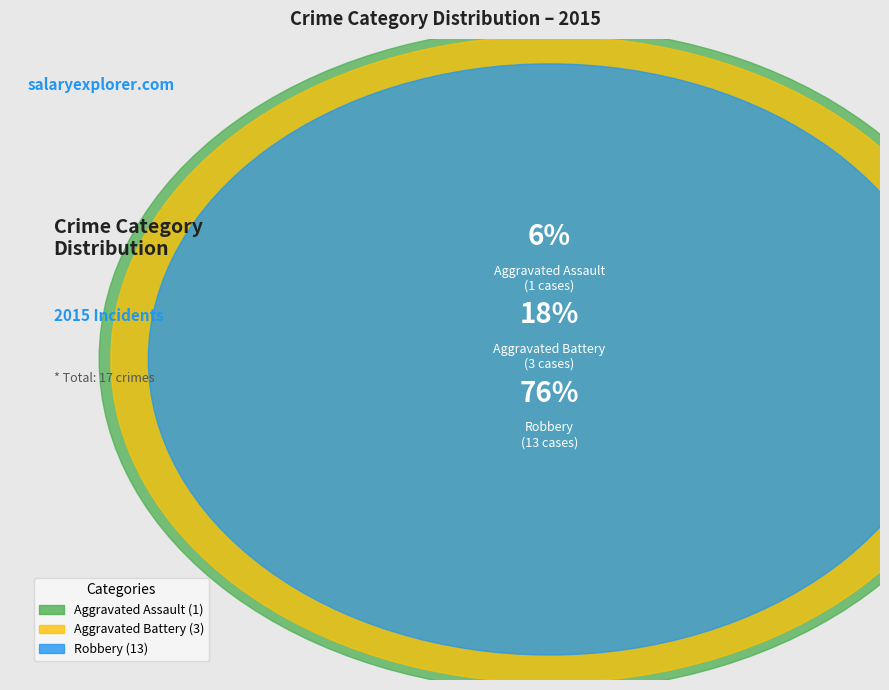

To the nearest percent, what portion does Aggravated Battery represent?

18%